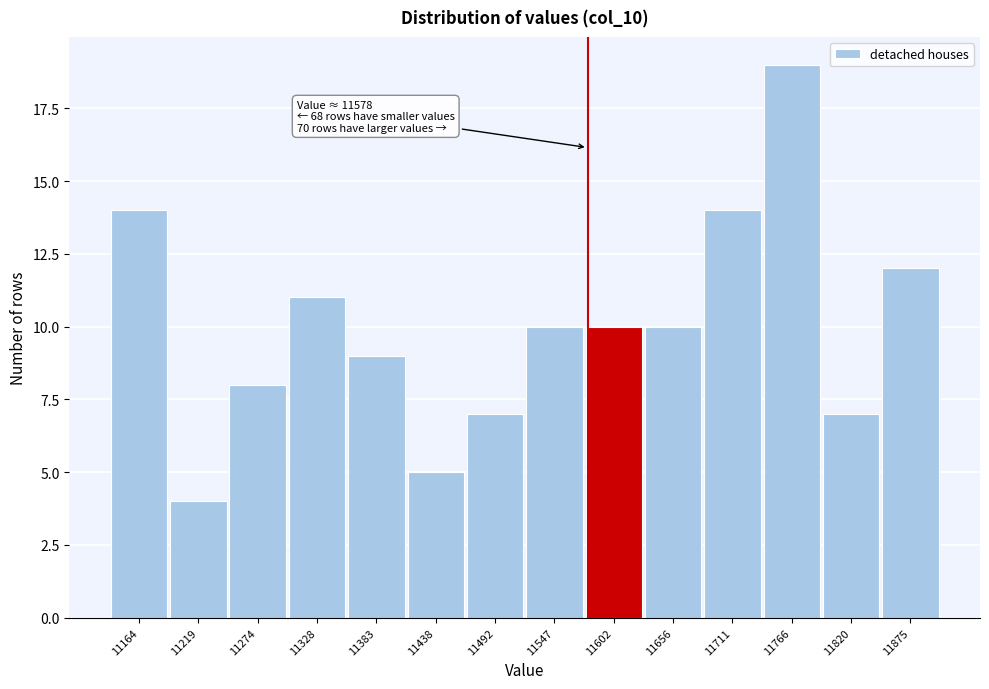

Which range on the x-axis has the tallest bar?

11740 to 11790